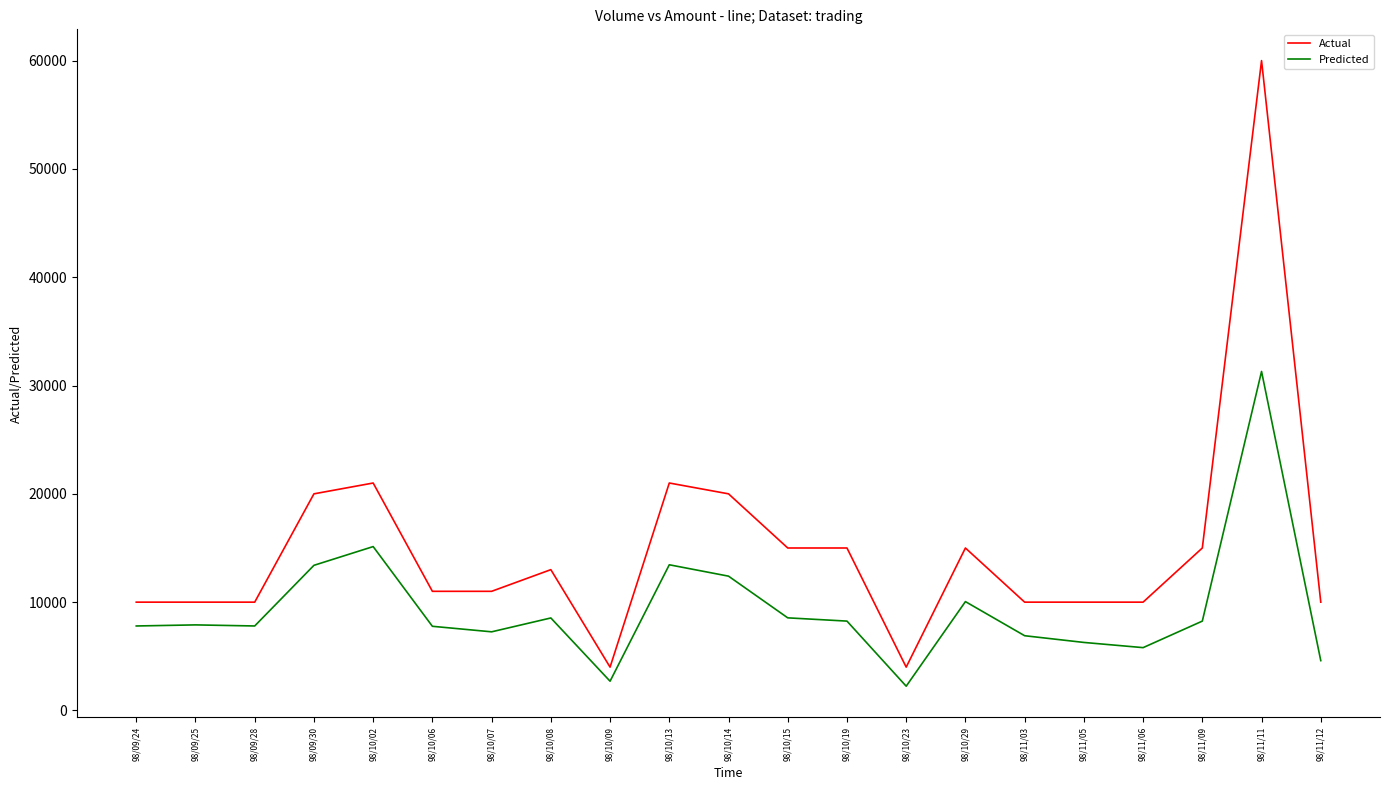

Which series changed the most between 98/10/08 and 98/11/11?

Actual